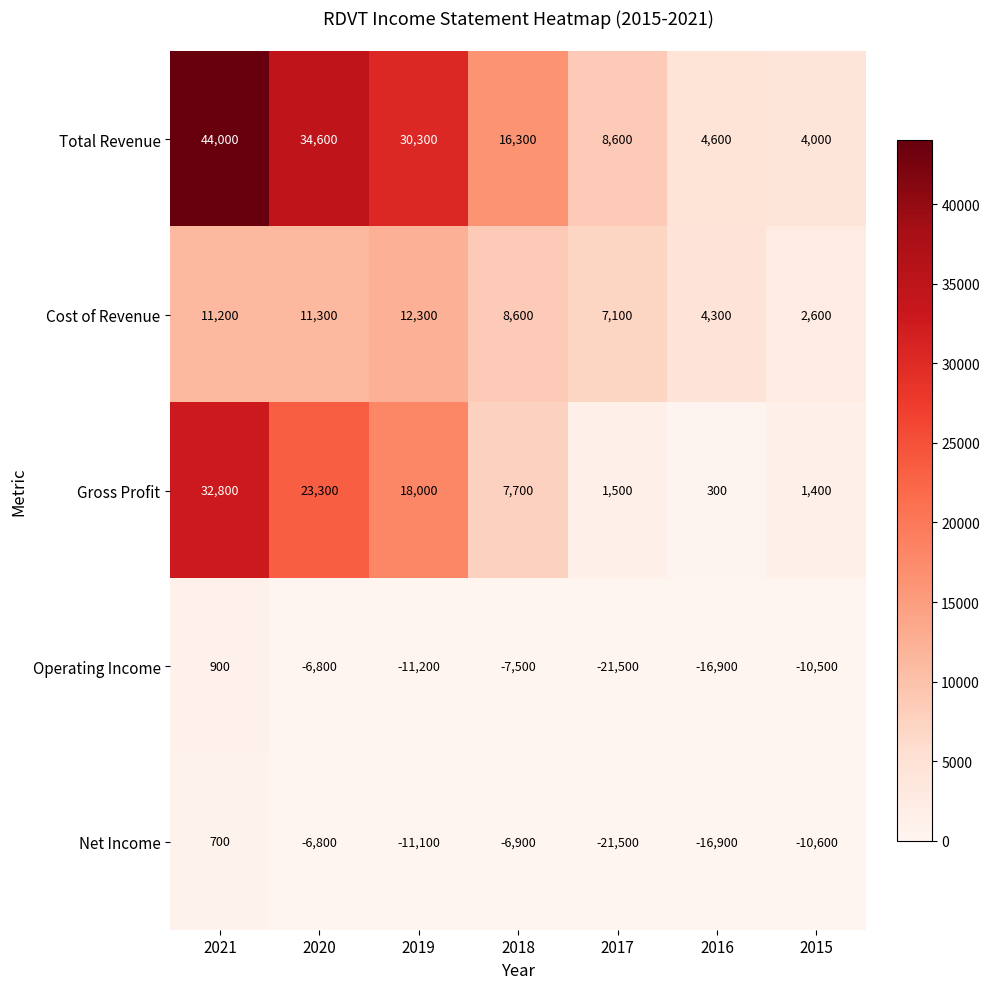

How many values in Net Income are above zero?

1